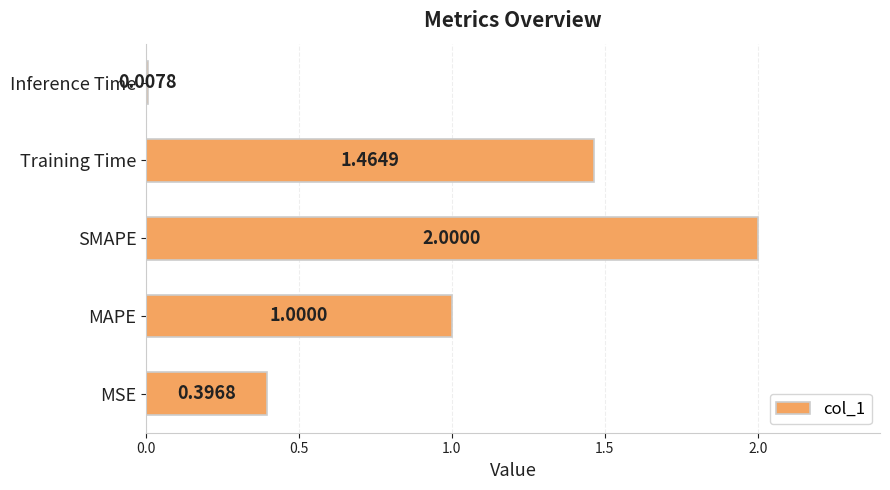

What is the ratio of the value at MAPE to the value at SMAPE?

0.5